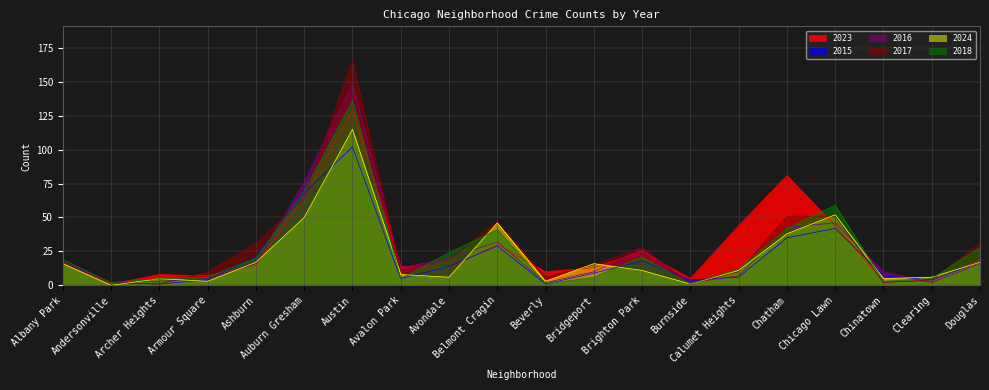

Between Ashburn and Auburn Gresham, which series saw the biggest shift?

2016